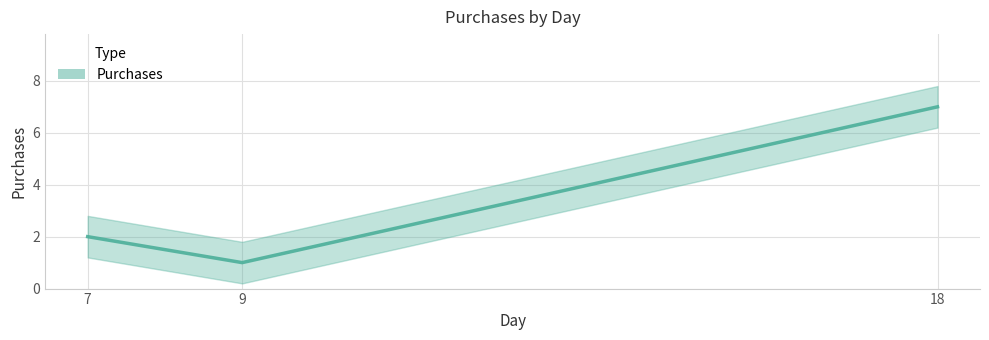

Reading right to left, what are all the values shown in this chart?

7	1	2